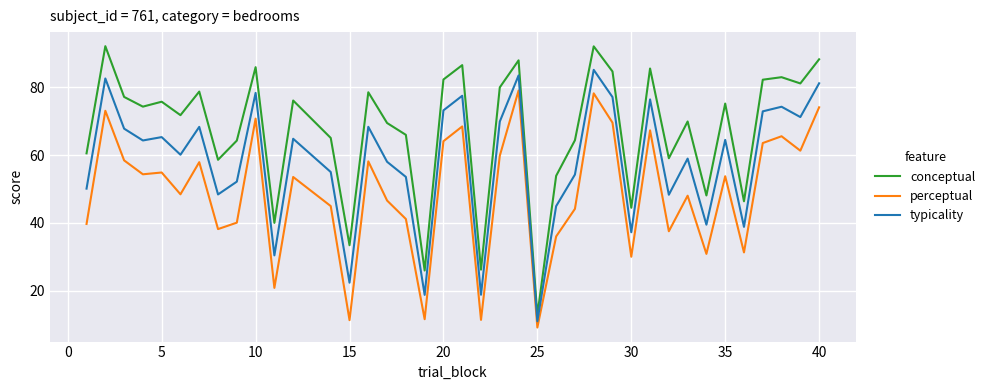

Which series has the largest range (max minus min)?

conceptual